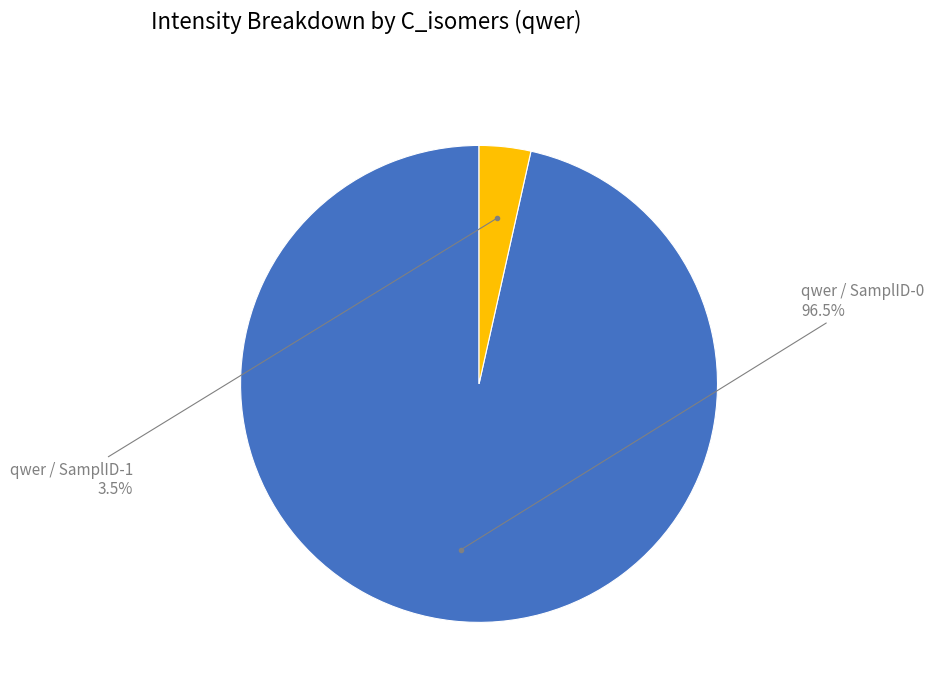

Is the sum of qwer / SamplID-0 and qwer / SamplID-1 greater than half?

Yes